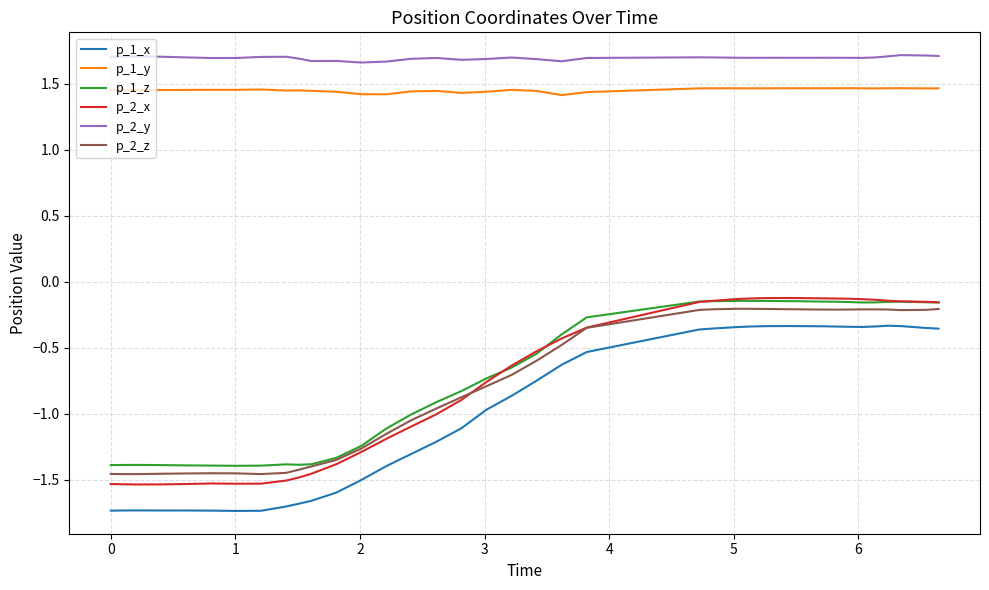

Does the chart display data point markers on the line(s)?

No